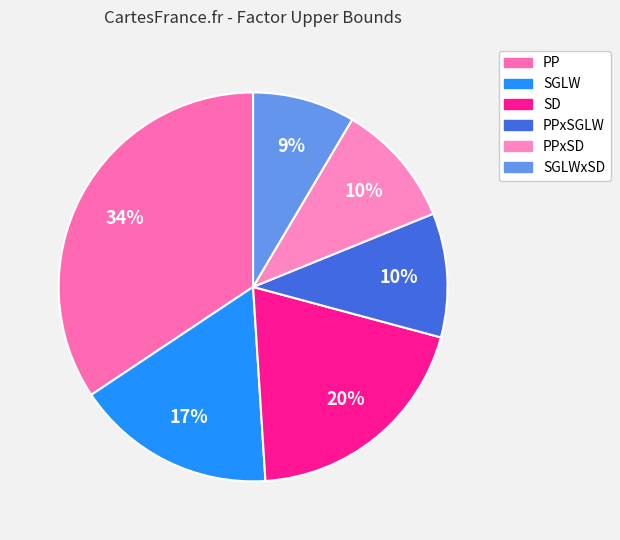

Count the number of slices in the pie.

6